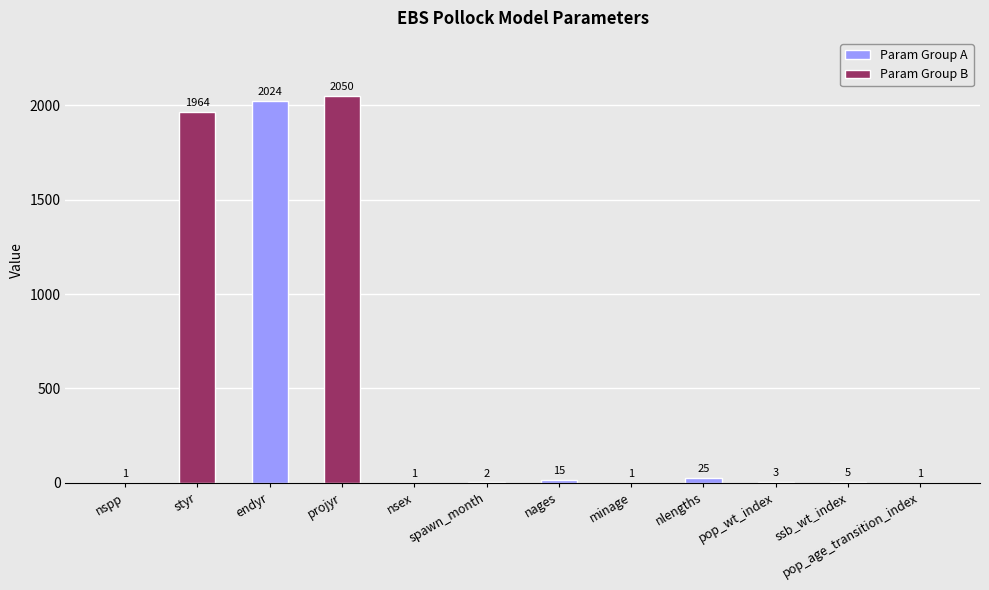

The Param Group B series shows 2050 at endyr. True or false?

True